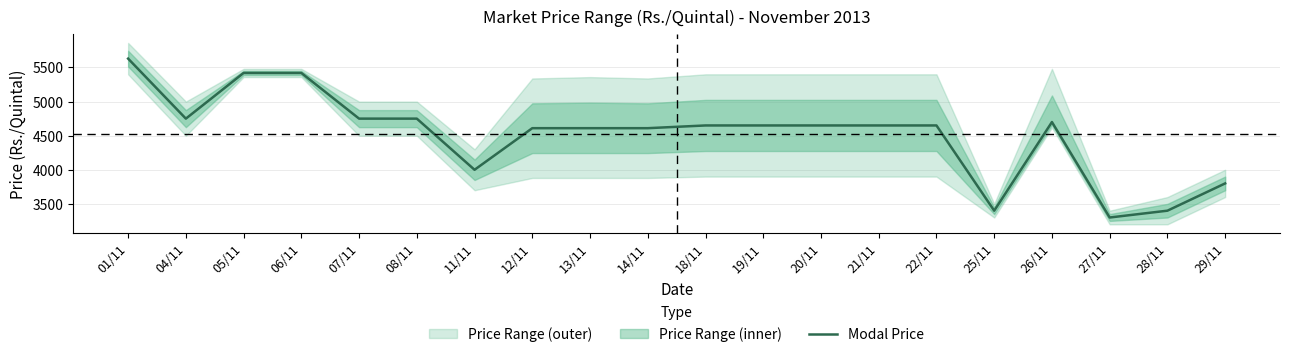

What is the sum of all values?

90400